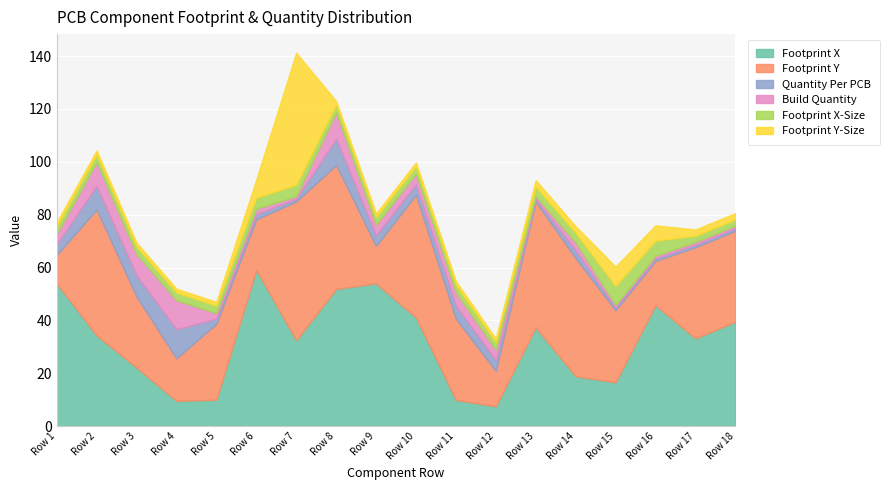

The value of Build Quantity at Row 15 is 0.4. True or false?

False